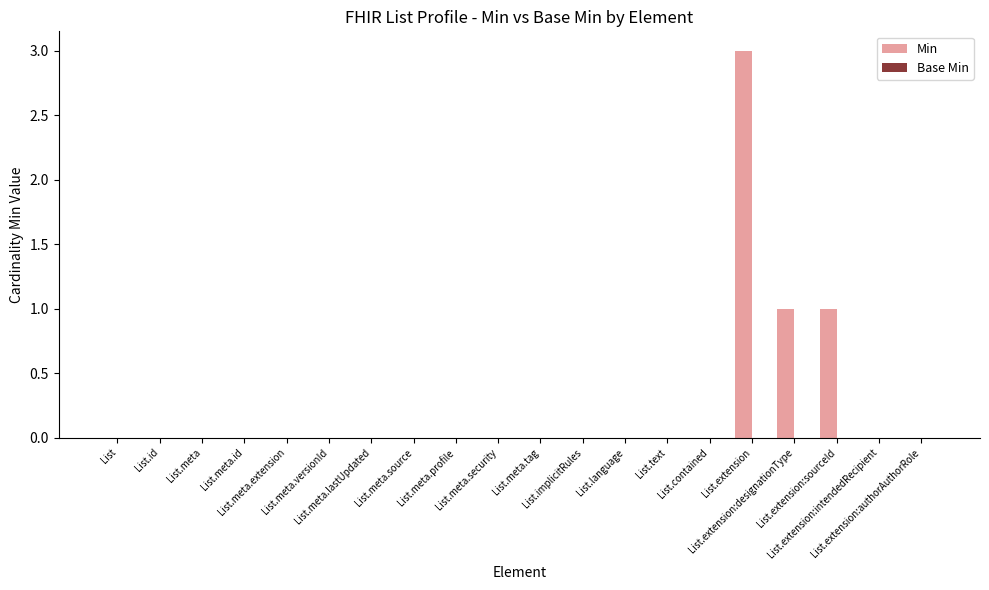

What is the greatest value displayed?

3